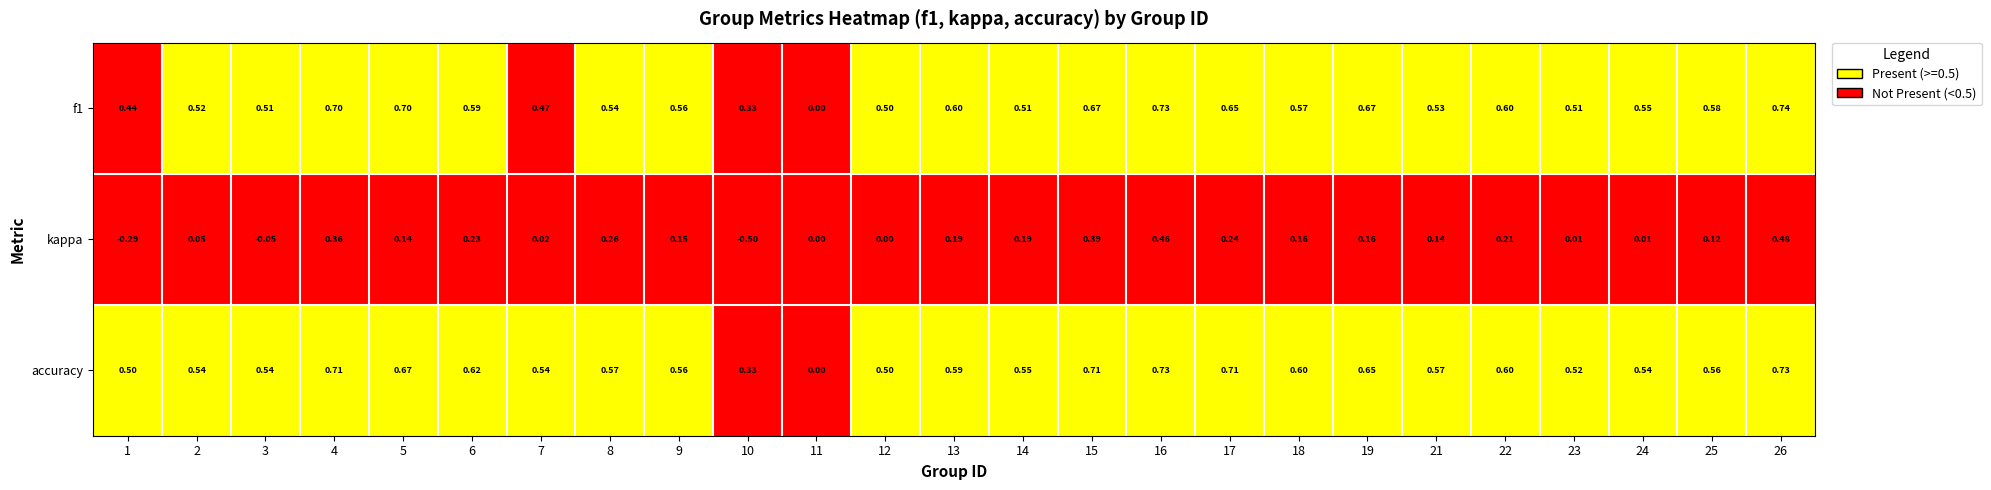

At 5, list the series in order from smallest to largest.

kappa, accuracy, f1